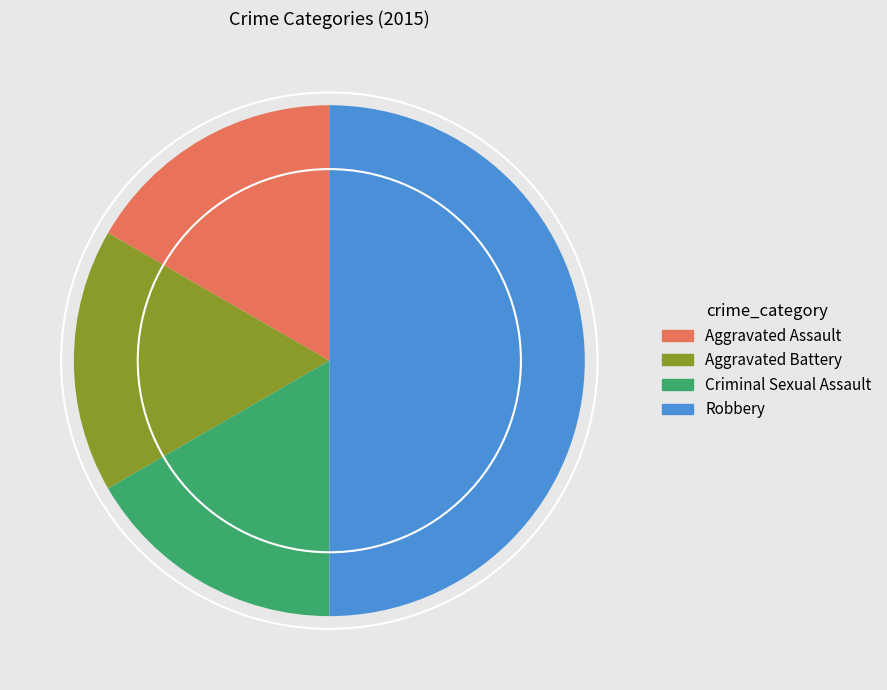

Do Criminal Sexual Assault and Robbery together represent more than half of the pie?

Yes